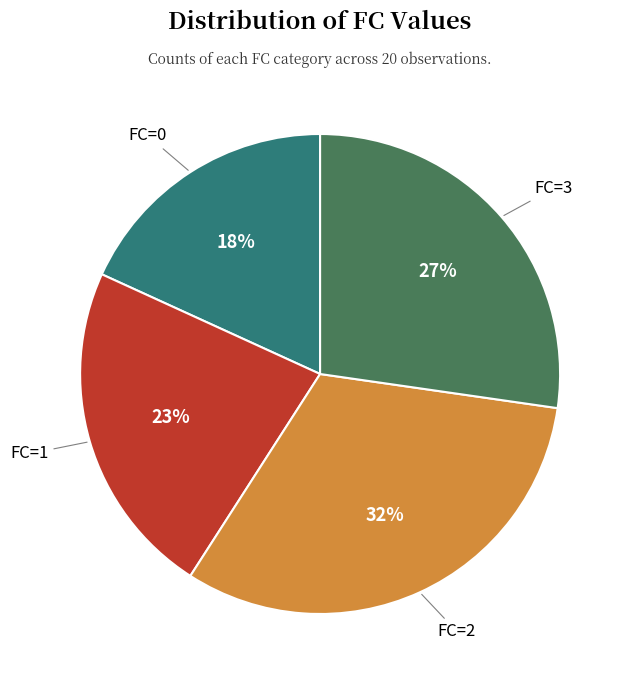

To the nearest percent, what is the difference between the largest and smallest slice percentages?

14%